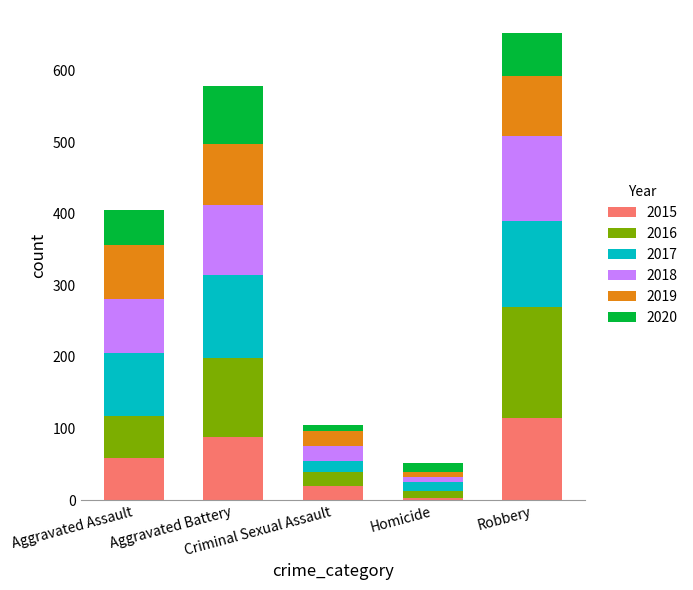

What is the highest value of the 2015 series?

115